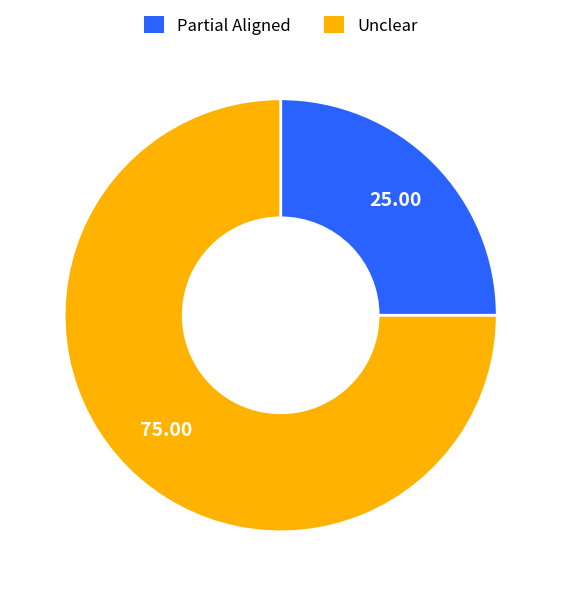

What is the largest slice in the pie chart?

Unclear